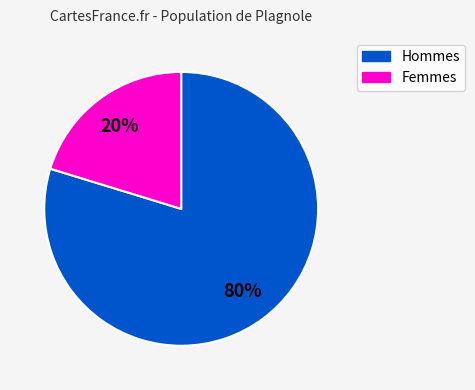

To the nearest percent, what is the average slice percentage?

50%